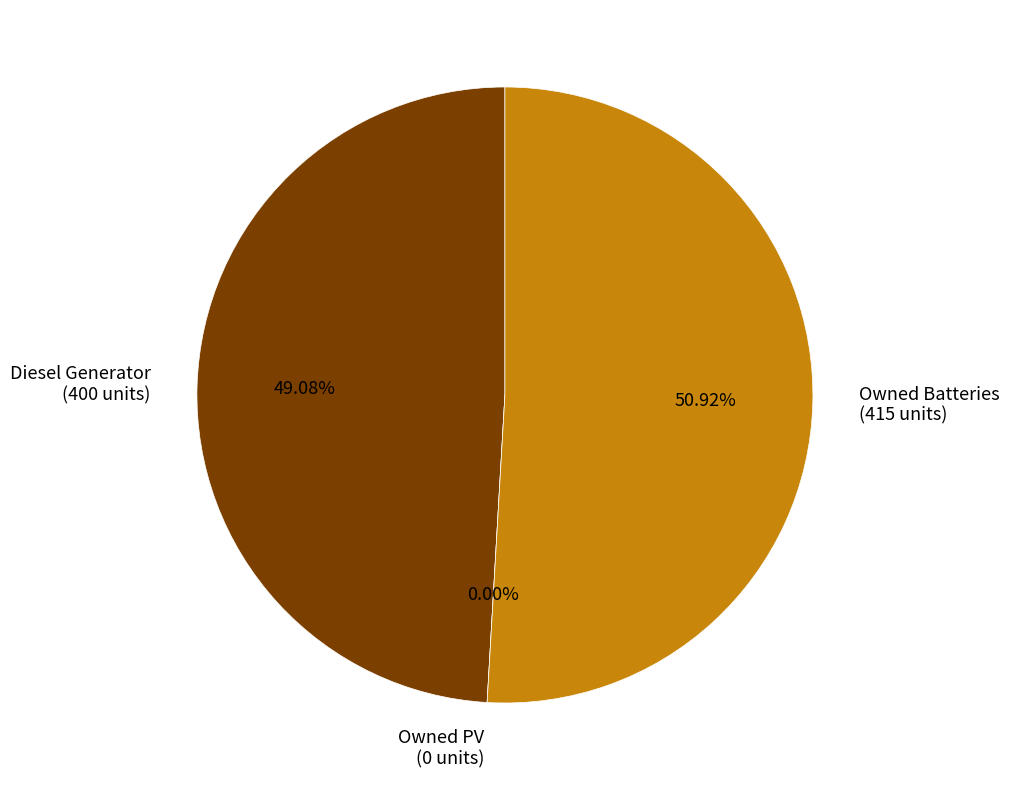

What is the largest slice in the pie chart?

Owned Batteries